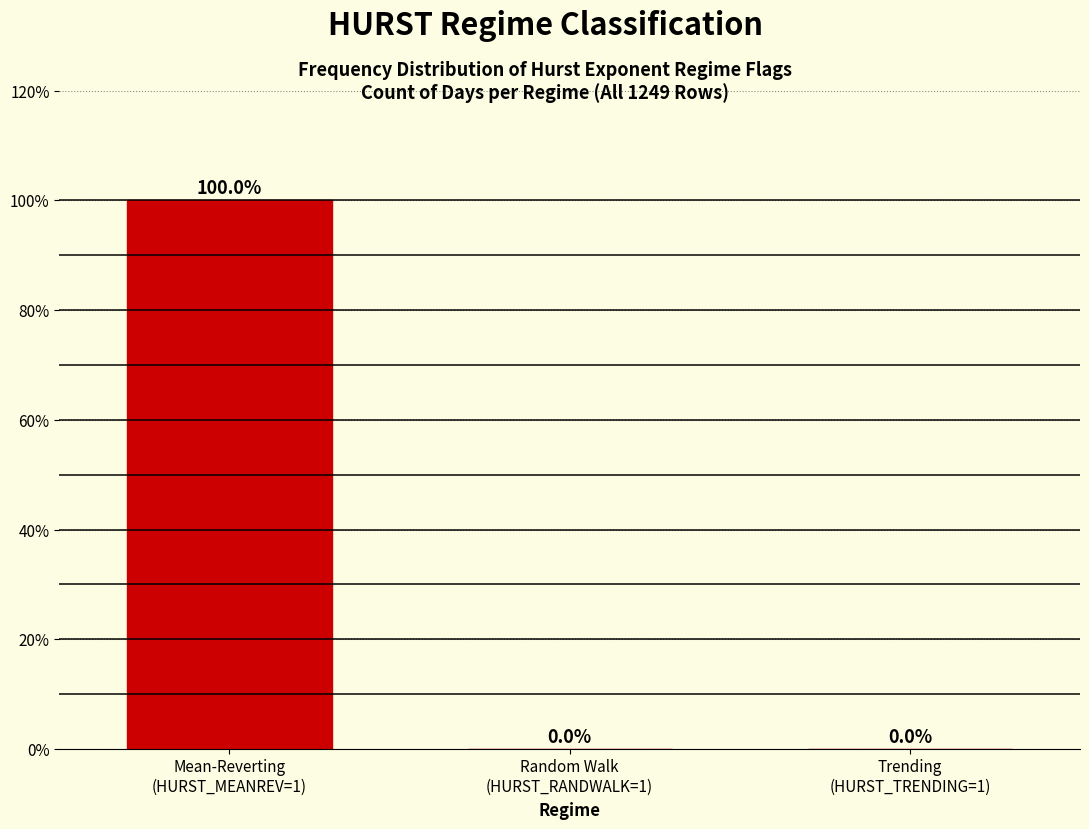

What is the sum of all values?

100